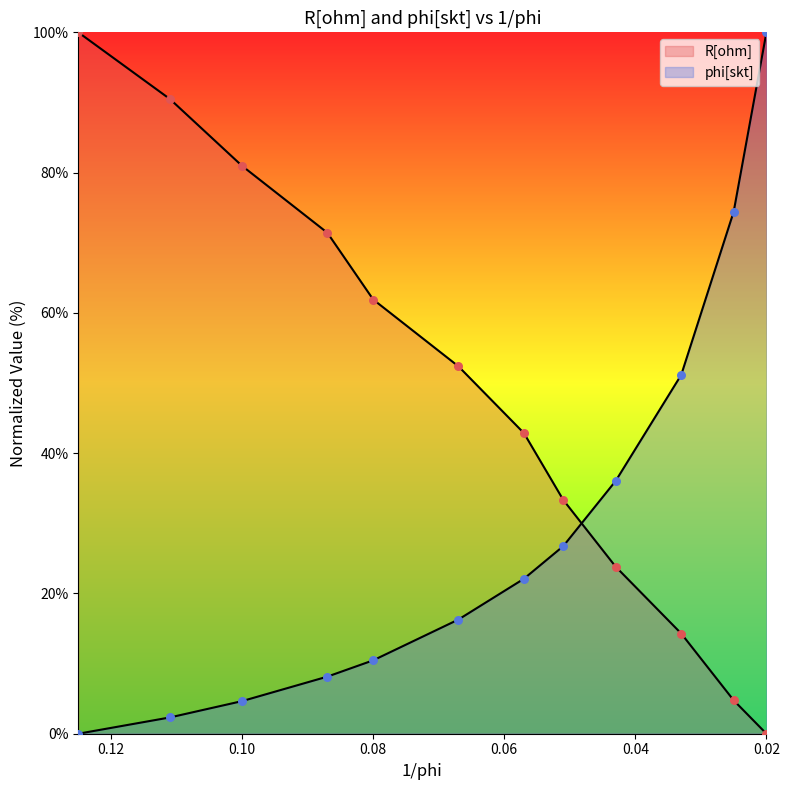

Which series has the largest Y range (max minus min)?

R[ohm]